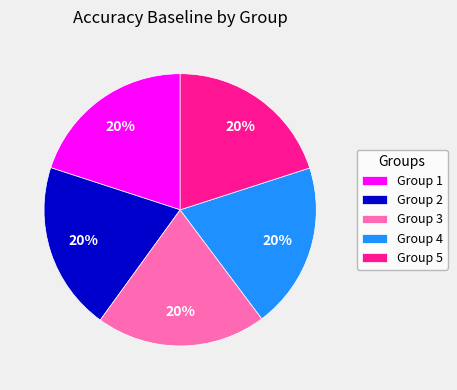

To the nearest percent, what portion does Group 2 represent?

20%